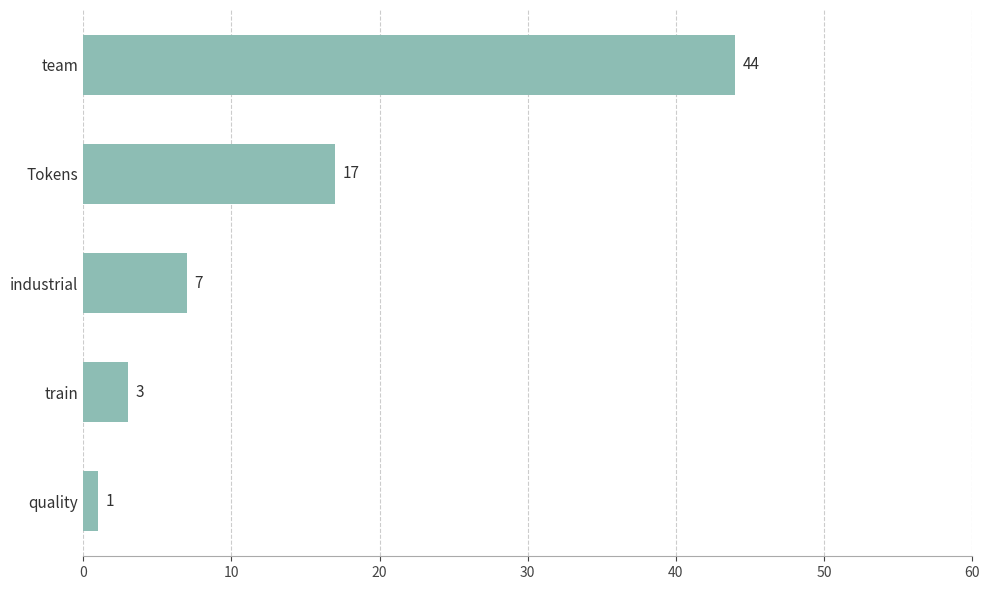

Reading top to bottom, list all the values displayed in this chart.

44	17	7	3	1